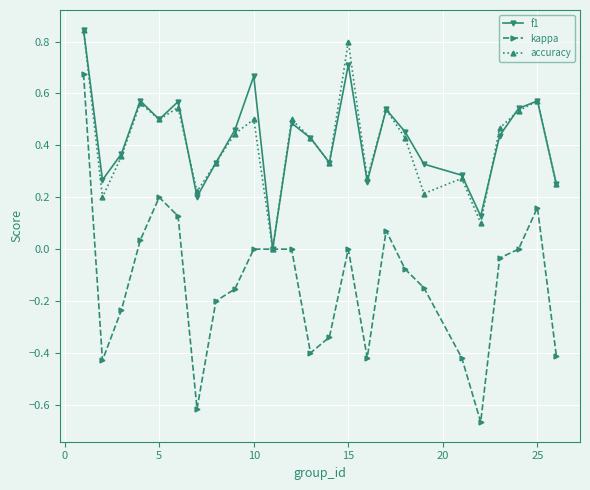

Which series has the widest spread of values?

kappa